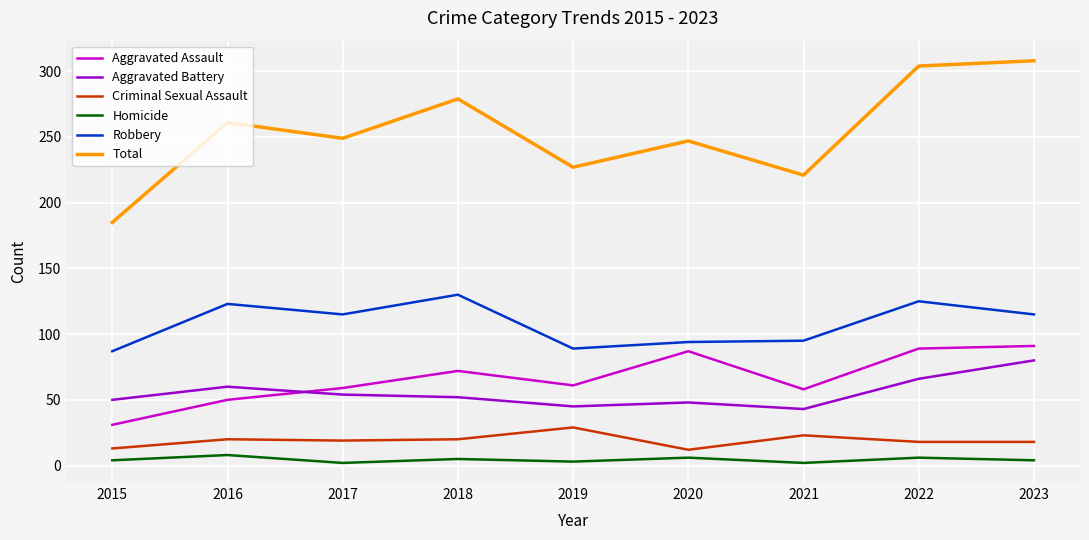

Rank the series at 2019 from highest to lowest value.

Total, Robbery, Aggravated Assault, Aggravated Battery, Criminal Sexual Assault, Homicide